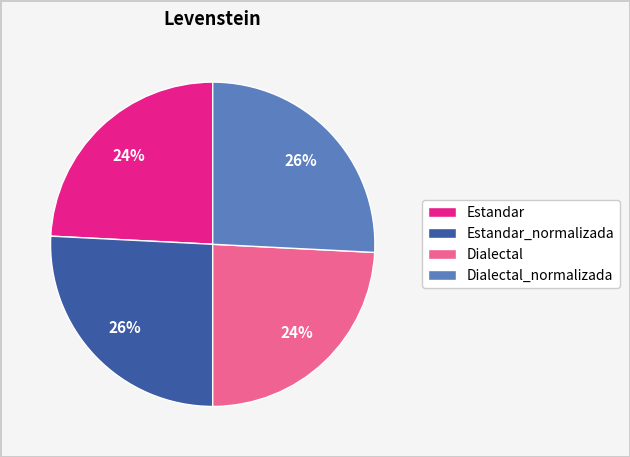

Does Estandar_normalizada account for over 50% of the chart?

No